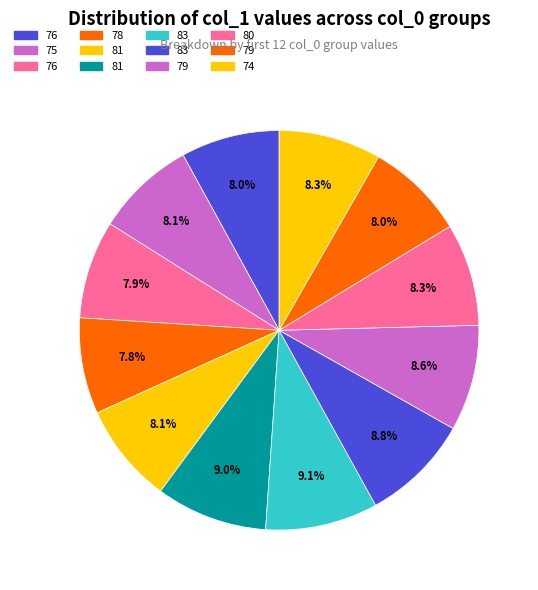

Does any single category account for the majority?

No